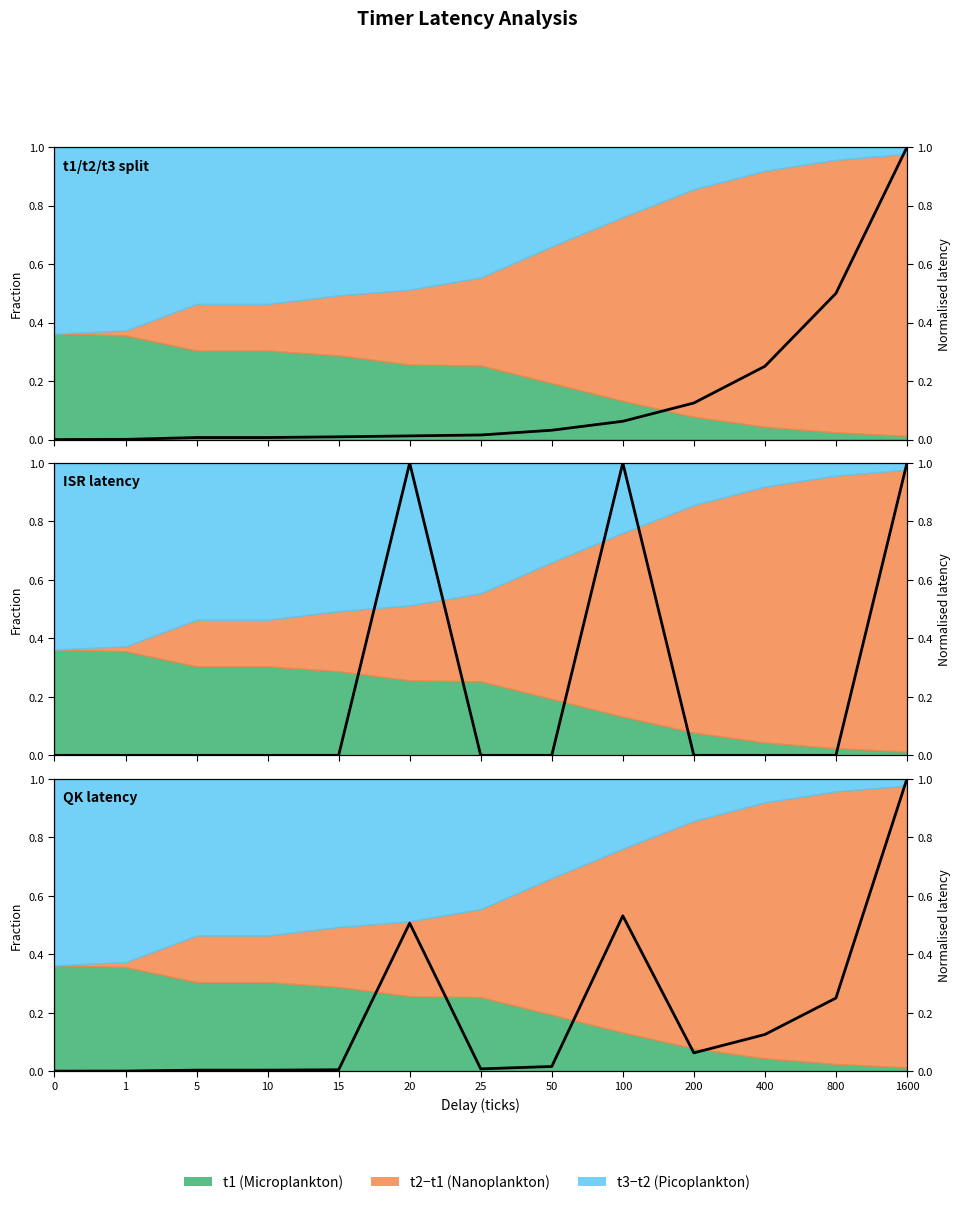

True or false: QK latency has a value of 0.1 at 400.

False